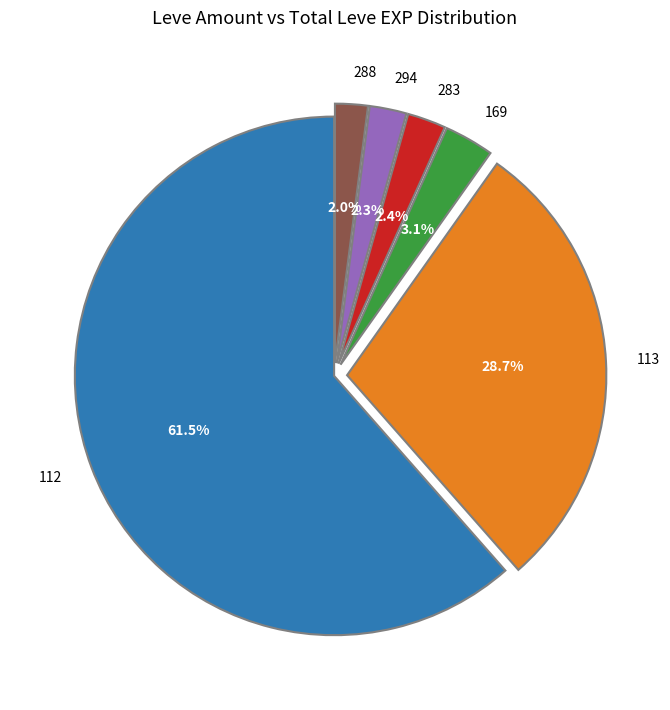

What is the largest slice in the pie chart?

112